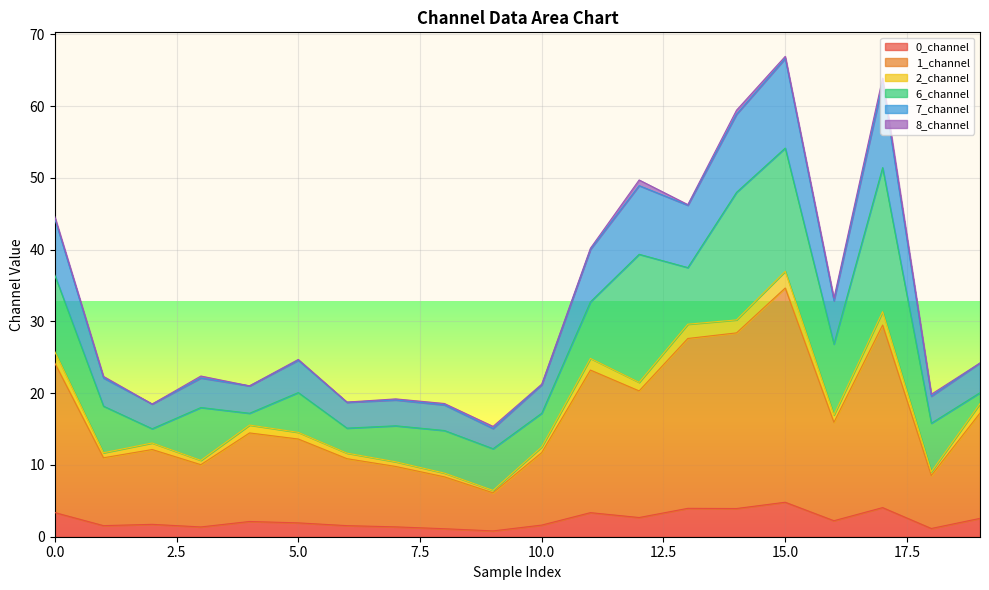

What is the maximum value for 0_channel?

4.8